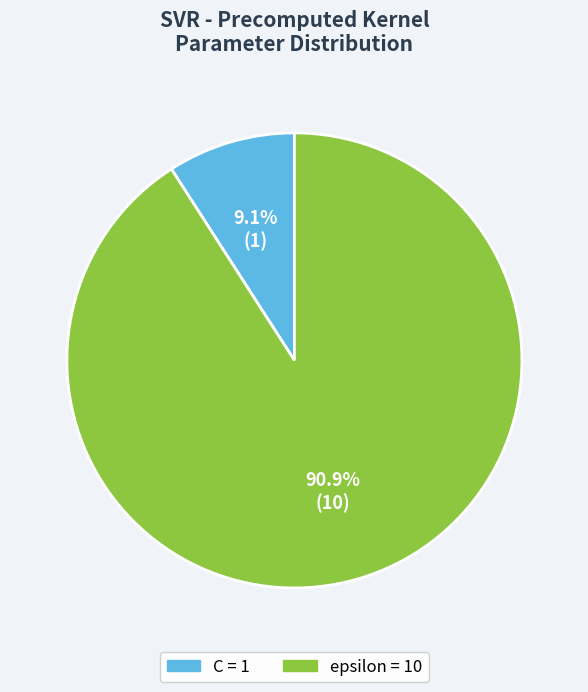

To the nearest percent, what is the difference between the largest and smallest slice percentages?

82%